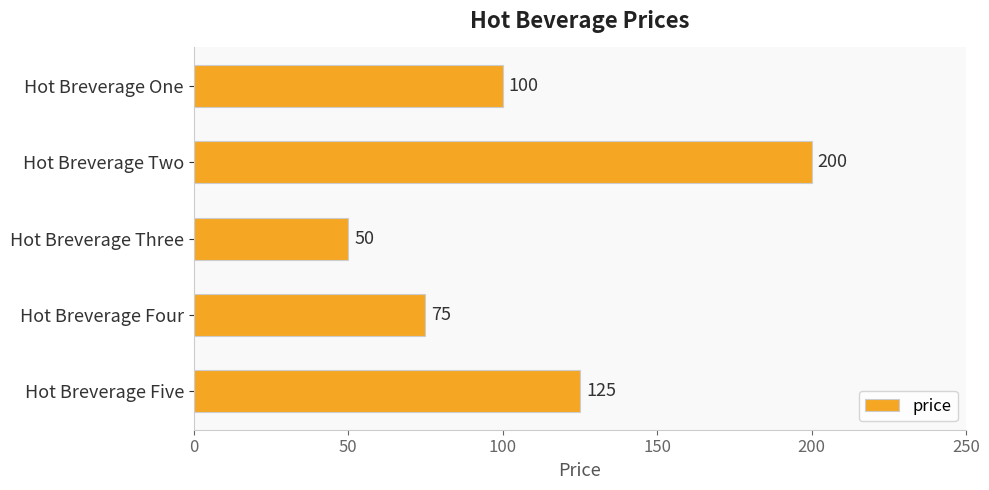

Reading top to bottom, what are all the values shown in this chart?

100	200	50	75	125